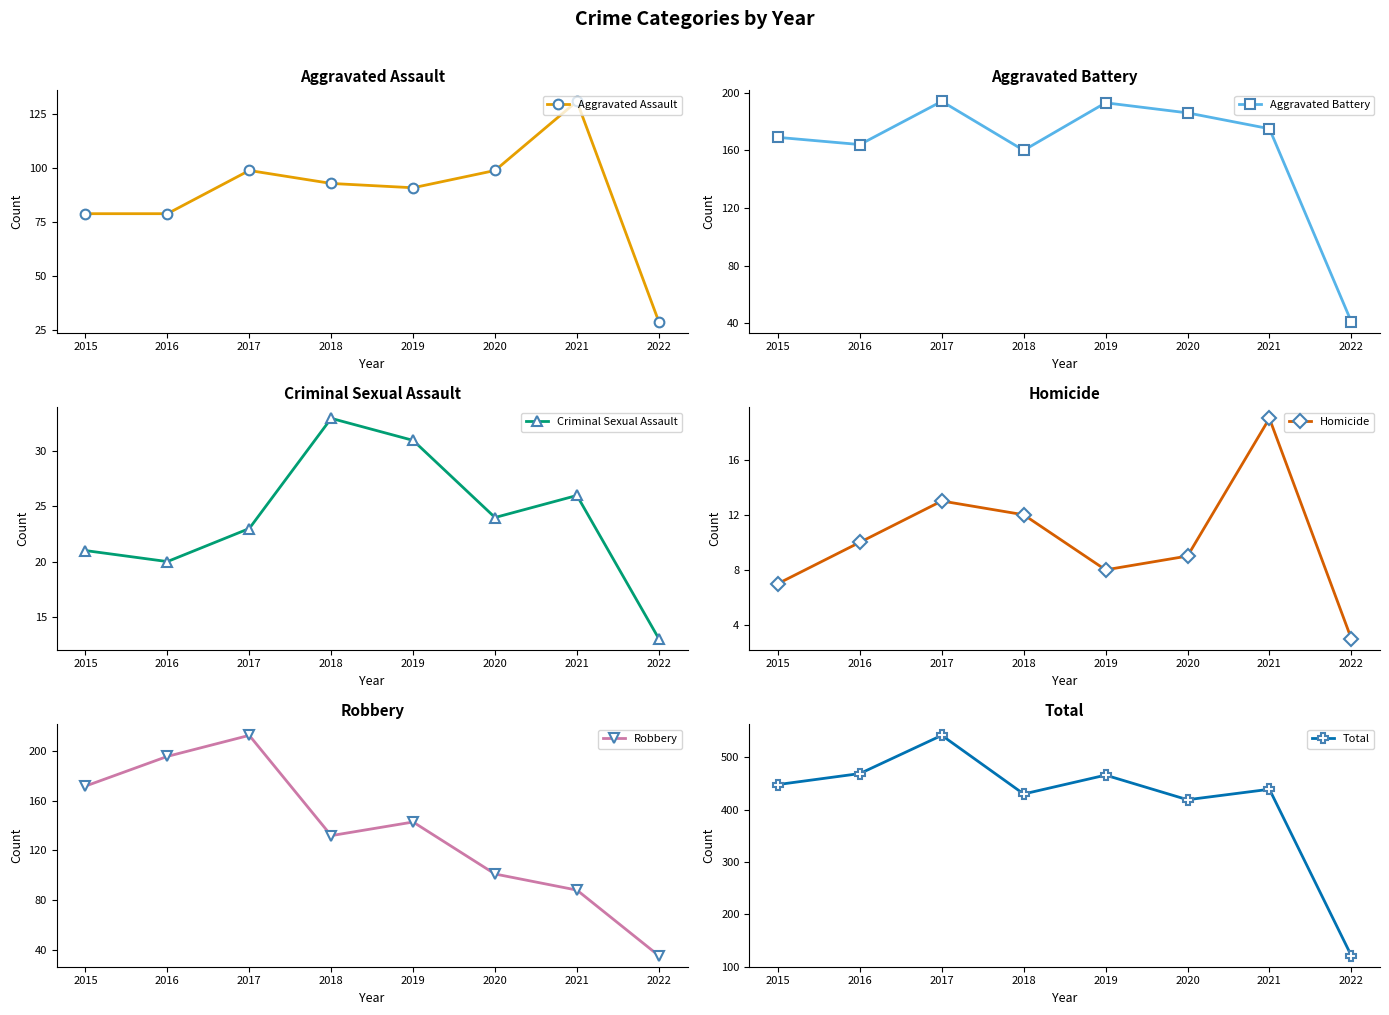

Between 2015 and 2016, which series saw the biggest shift?

Robbery